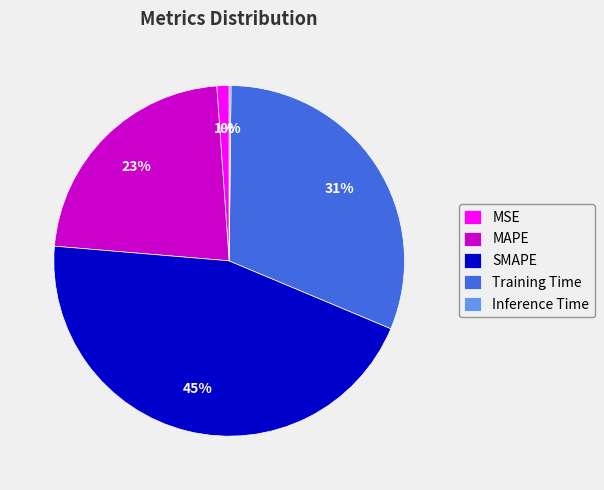

To the nearest percent, what portion does MSE represent?

1%